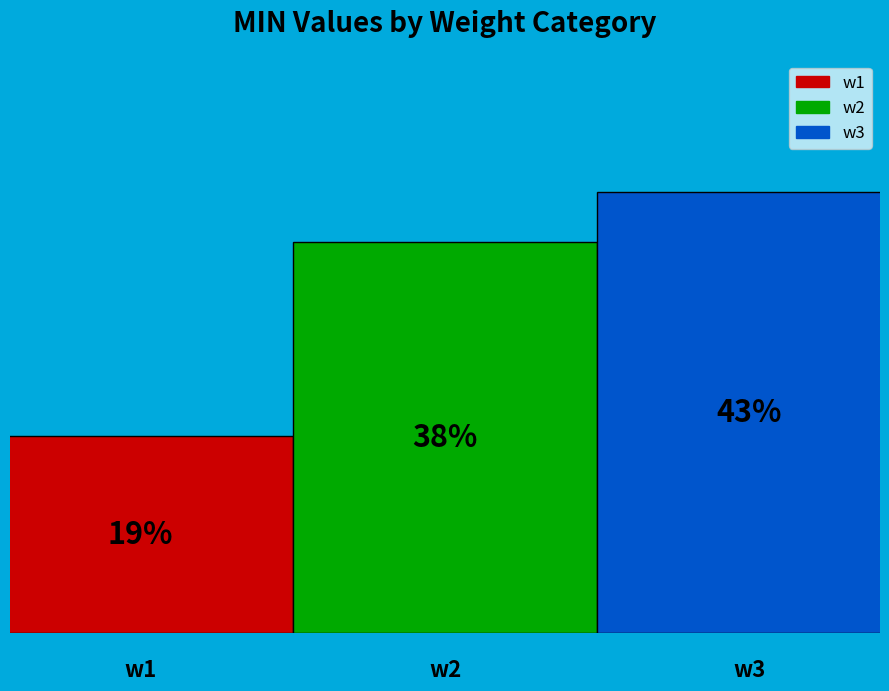

To the nearest percent, what portion does w1 represent?

19%